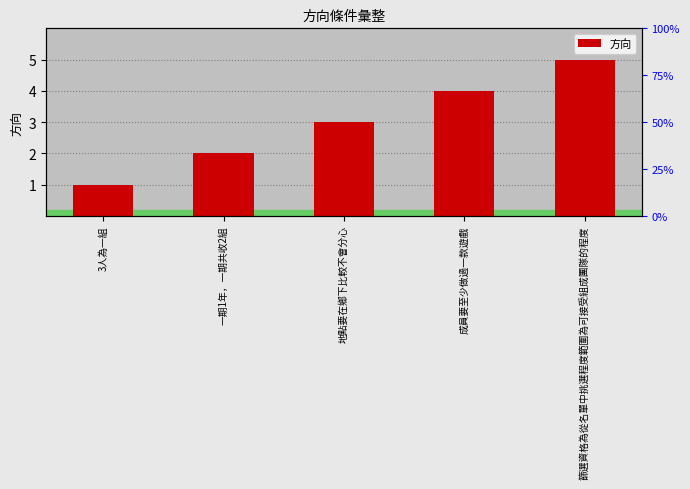

Count the values in the range 2 to 4.

3